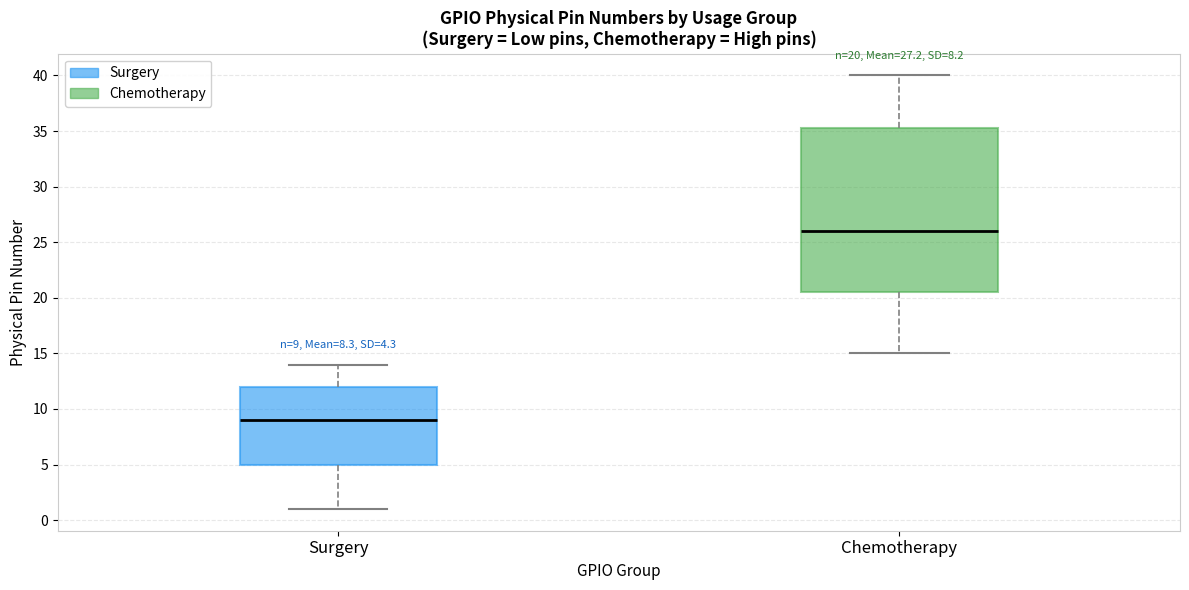

Which box's median line is the highest?

Chemotherapy